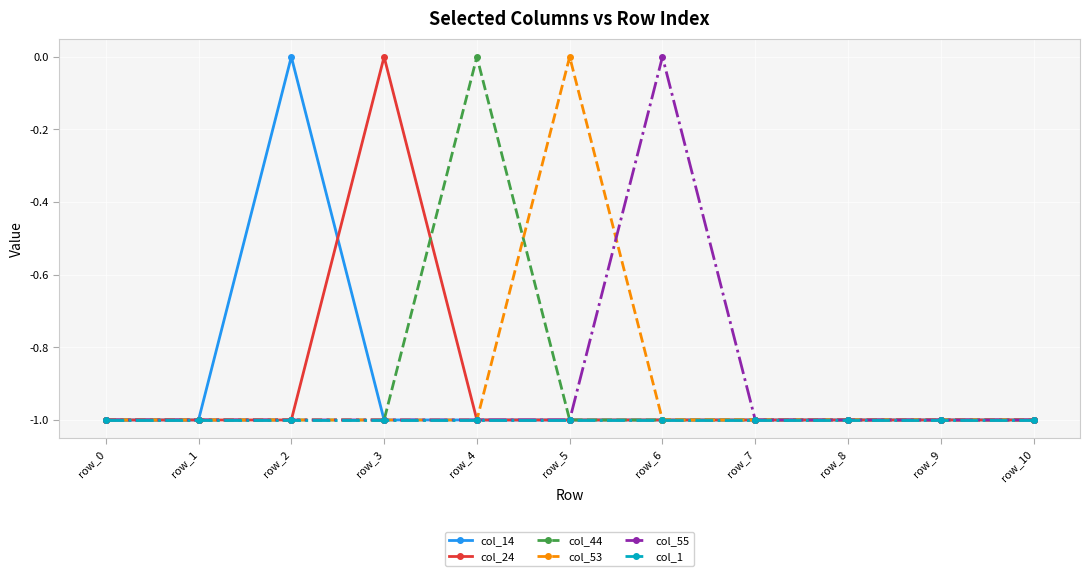

The col_55 series shows -2 at row_3. True or false?

False